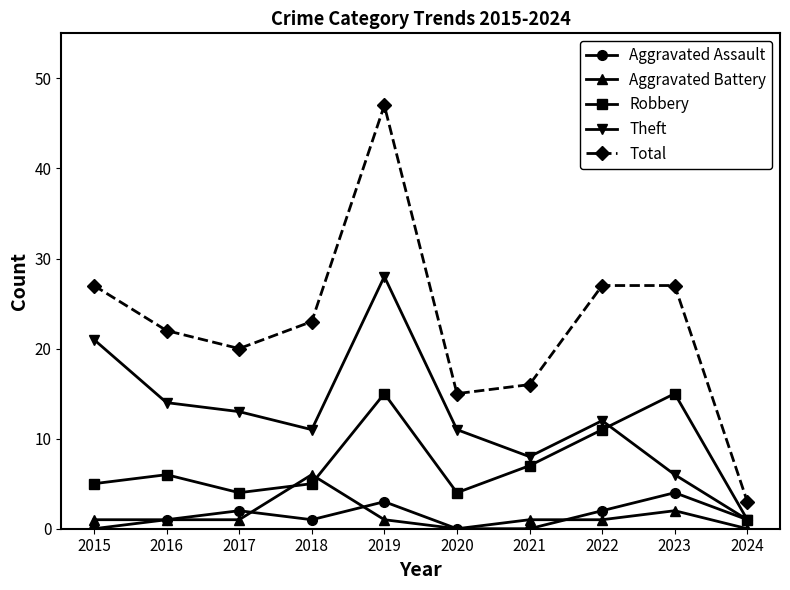

How many data points does each series have?

10